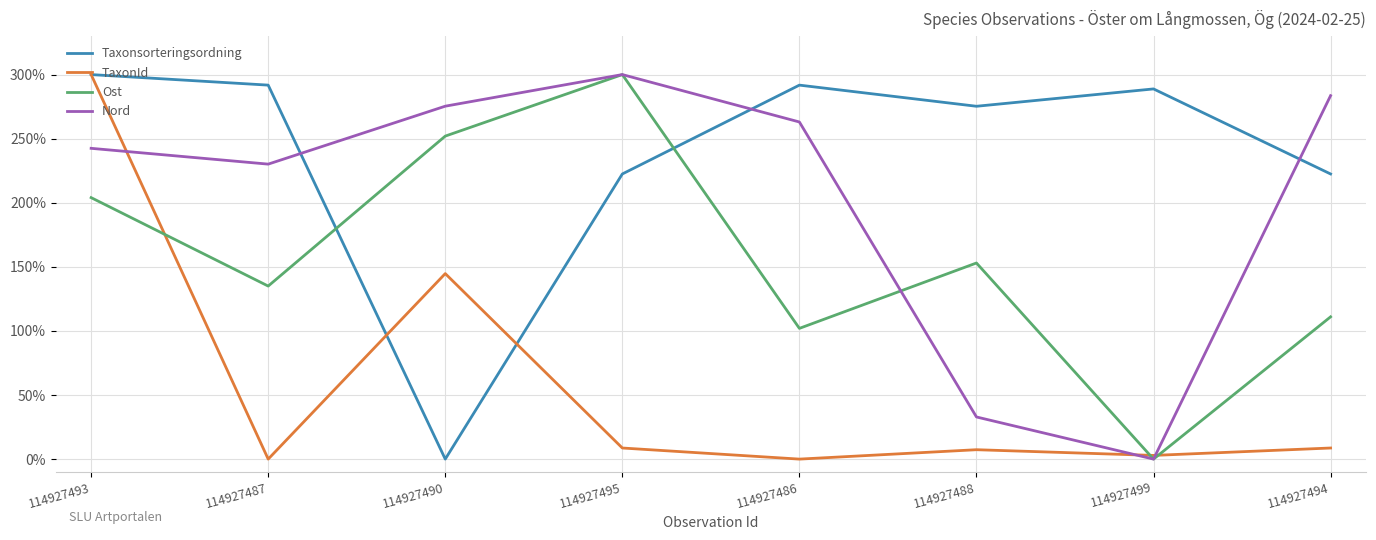

True or false: Nord and TaxonId intersect in this chart.

True